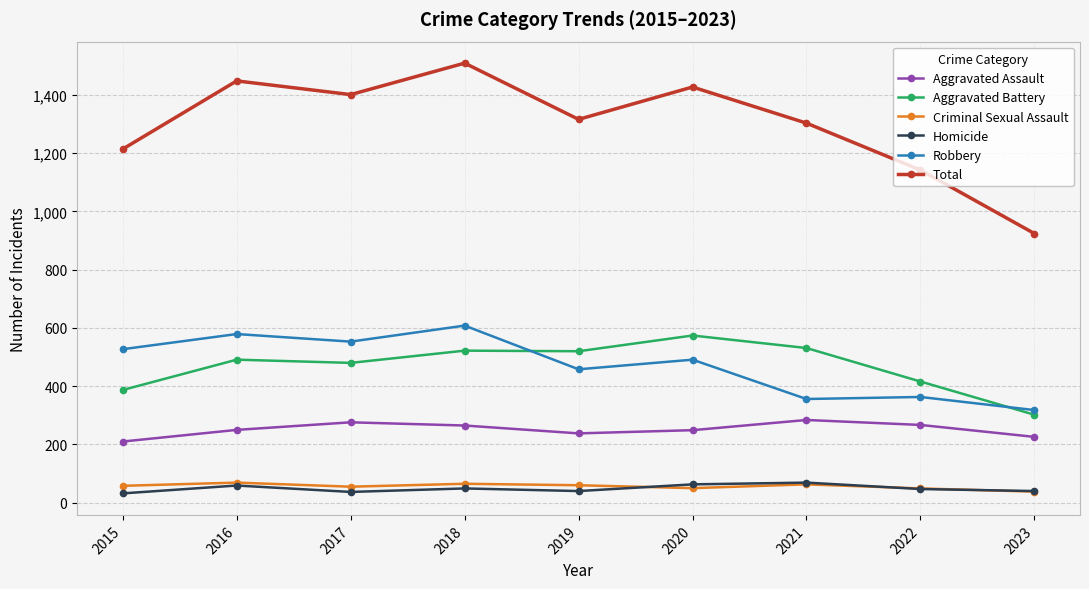

What is the sum of the Criminal Sexual Assault values at 2018 and 2015?

123